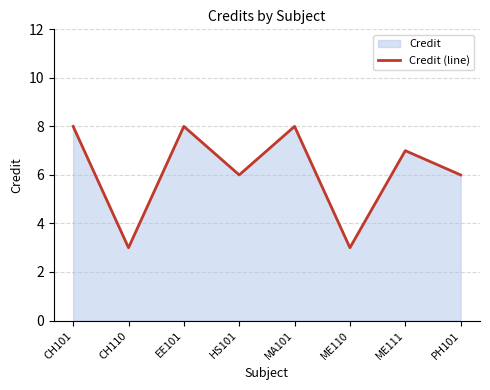

Reading left to right, what are all the values shown in this chart?

8	3	8	6	8	3	7	6